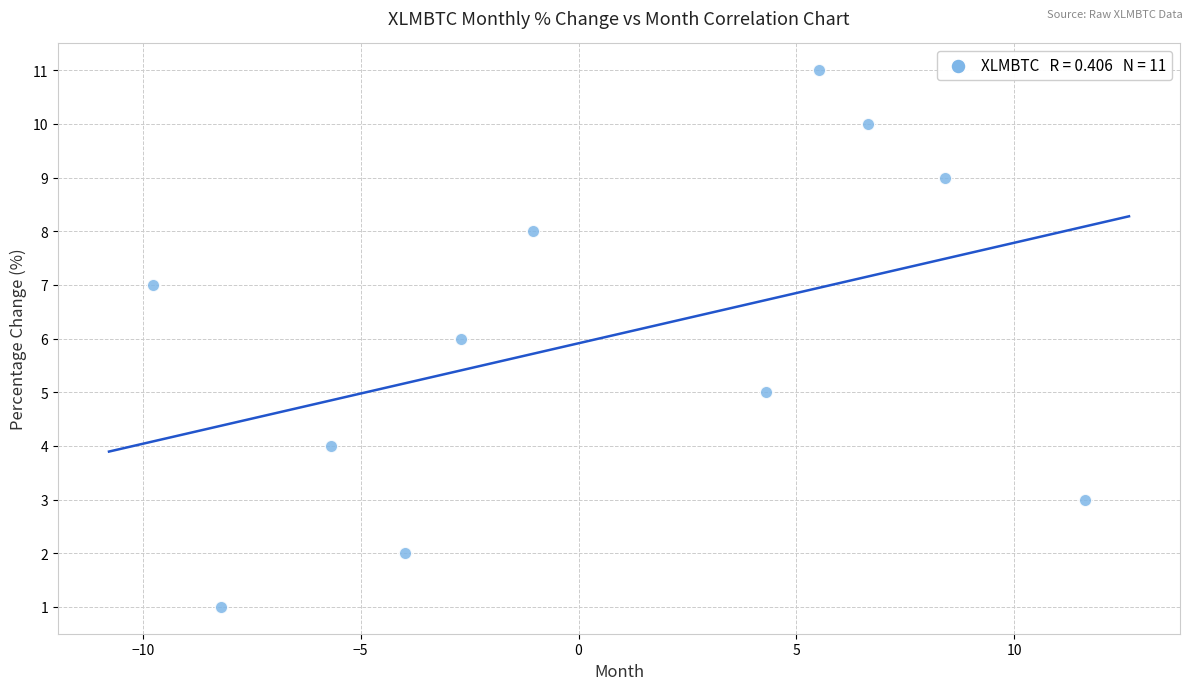

What is the range of Y values (max minus min)?

10